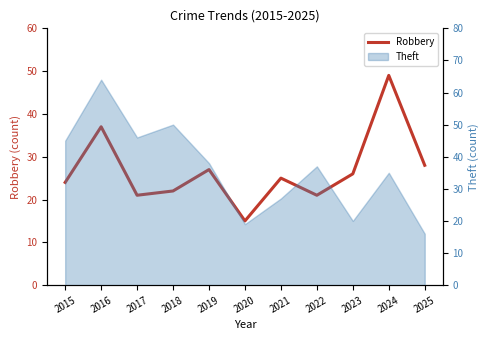

Where is the data nearest to the value 32?

2025